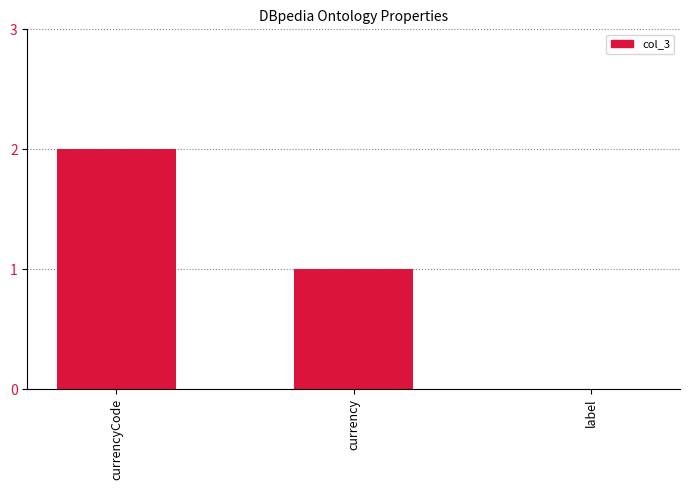

Reading left to right, extract all data points from this chart.

2	1	0